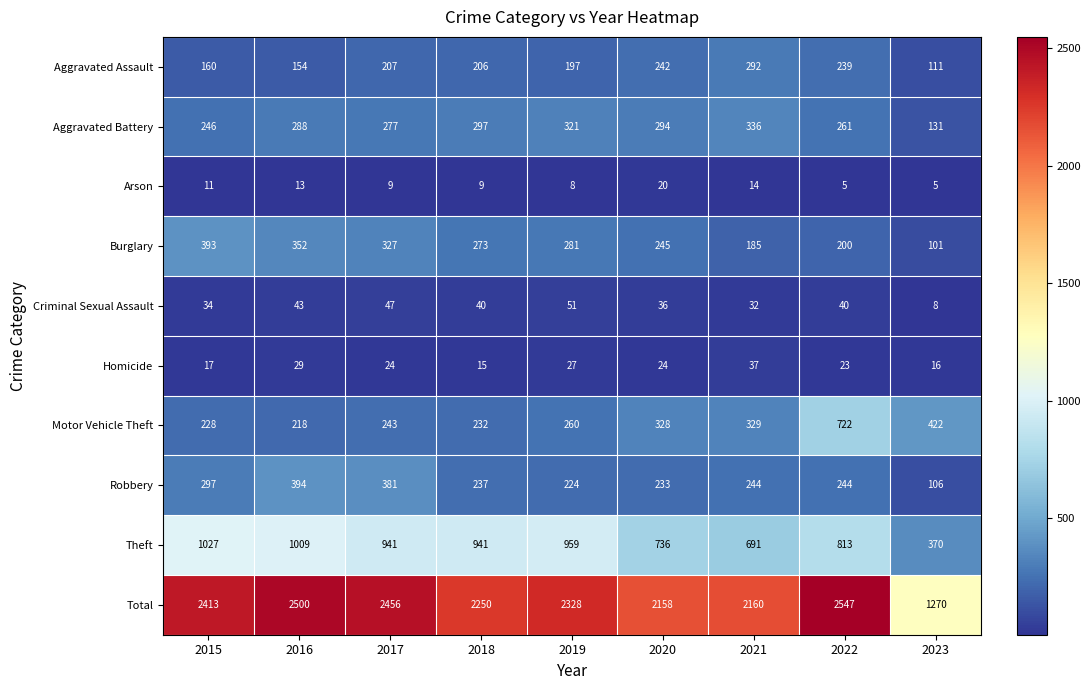

How many data points does each series have?

9